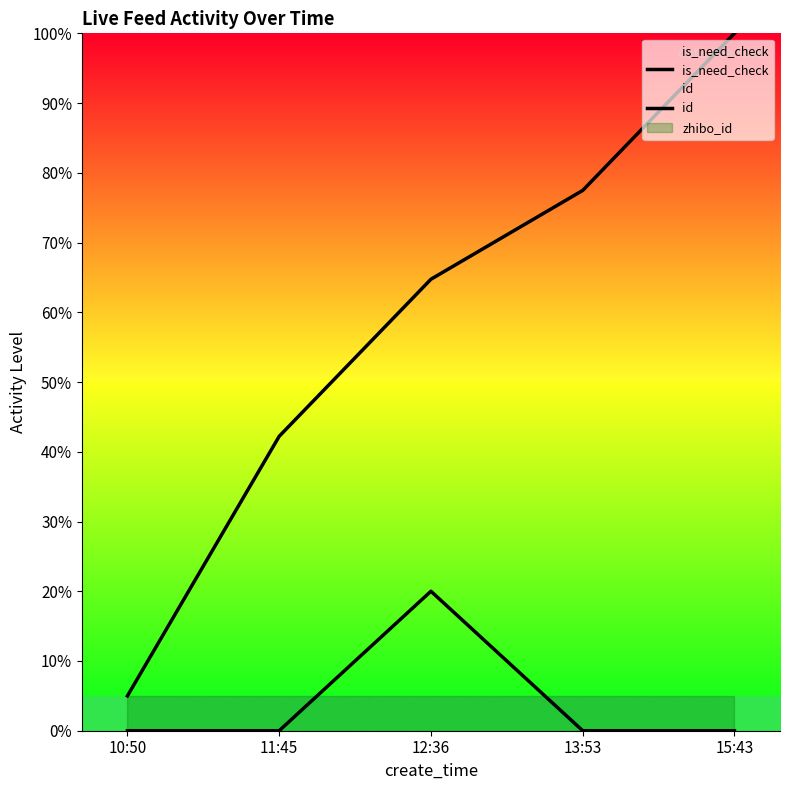

Between 11:45 and 10:50, which is larger?

11:45